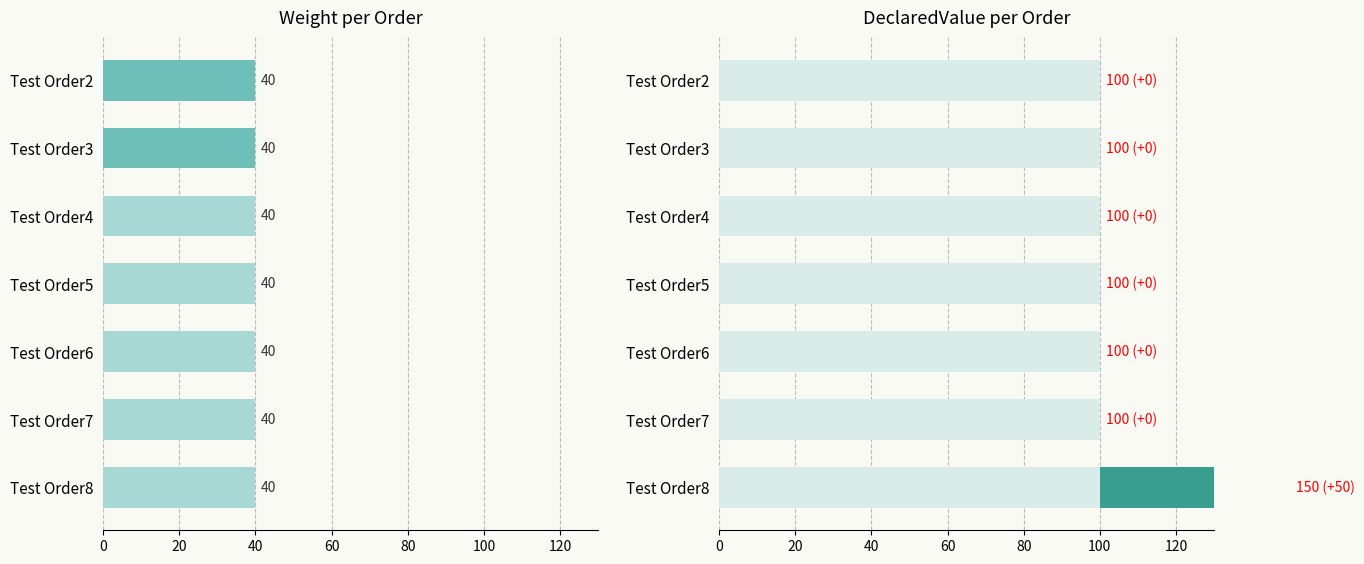

Between 120 and 20, which is larger?

120